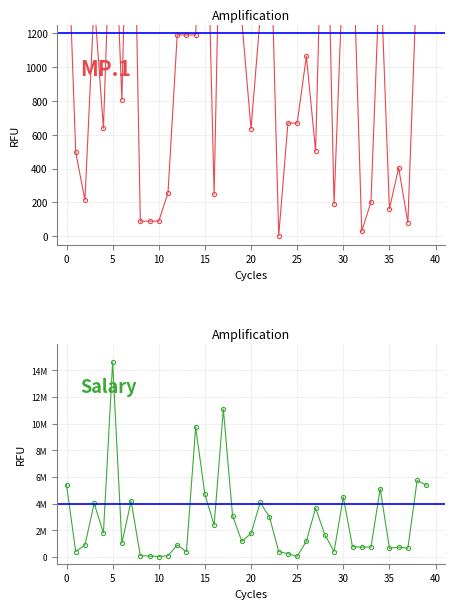

What is the approximate value of Salary at 27?

3672414